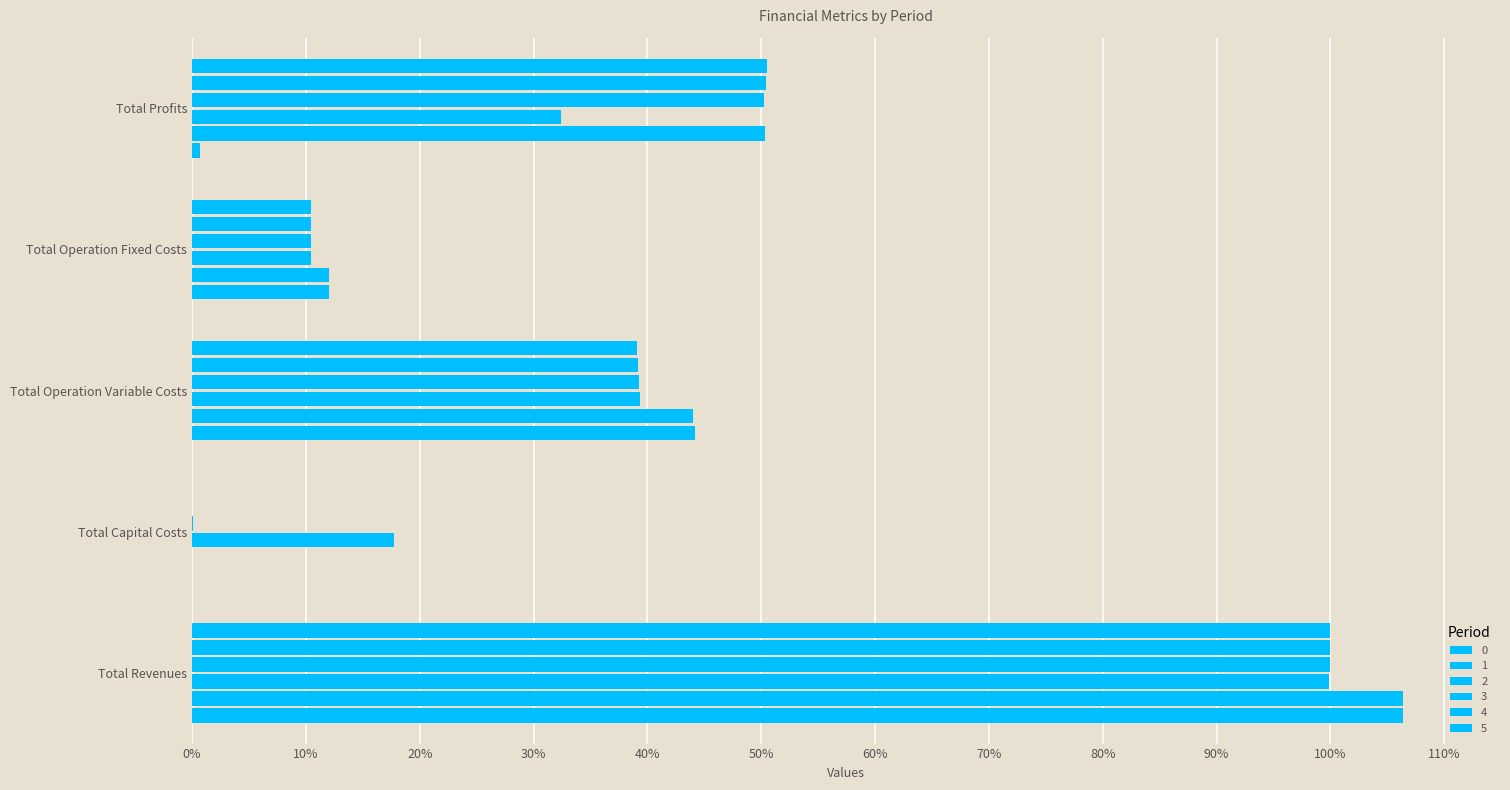

Reading left to right, transcribe all the data shown in this chart.

0: 1.1	0.0	0.4	0.1	0.0
1: 1.1	0.0	0.4	0.1	0.5
2: 1.0	0.2	0.4	0.1	0.3
3: 1.0	0.0	0.4	0.1	0.5
4: 1.0	0.0	0.4	0.1	0.5
5: 1.0	0.0	0.4	0.1	0.5